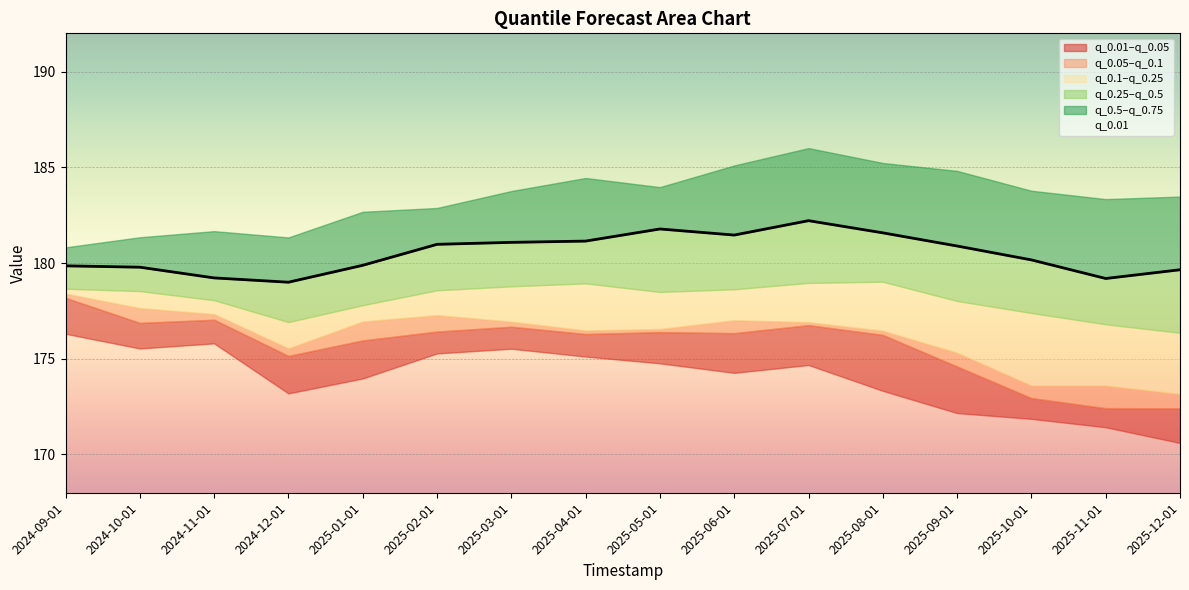

In q_0.01, how many points are higher than both neighbors (excluding endpoints)?

3